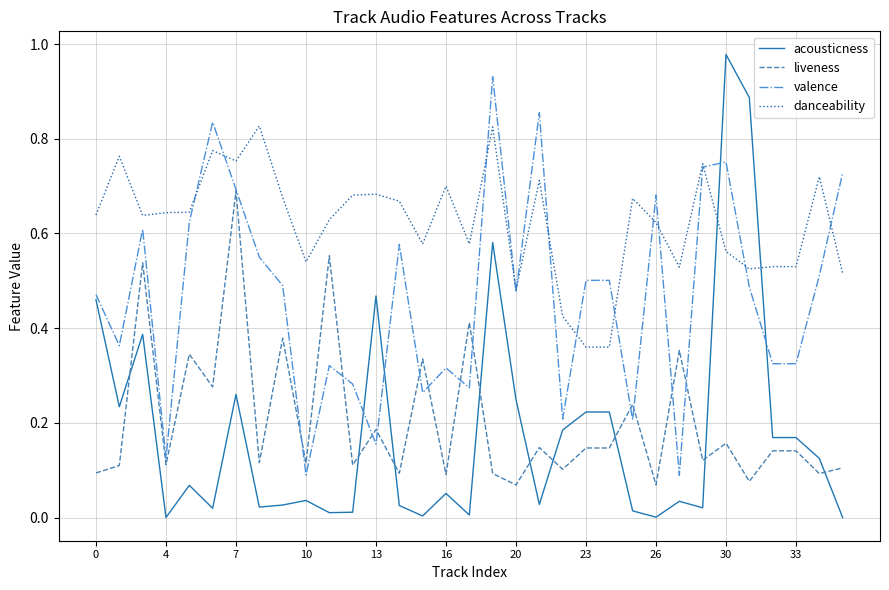

What are all the series names shown in the legend?

acousticness, liveness, valence, danceability